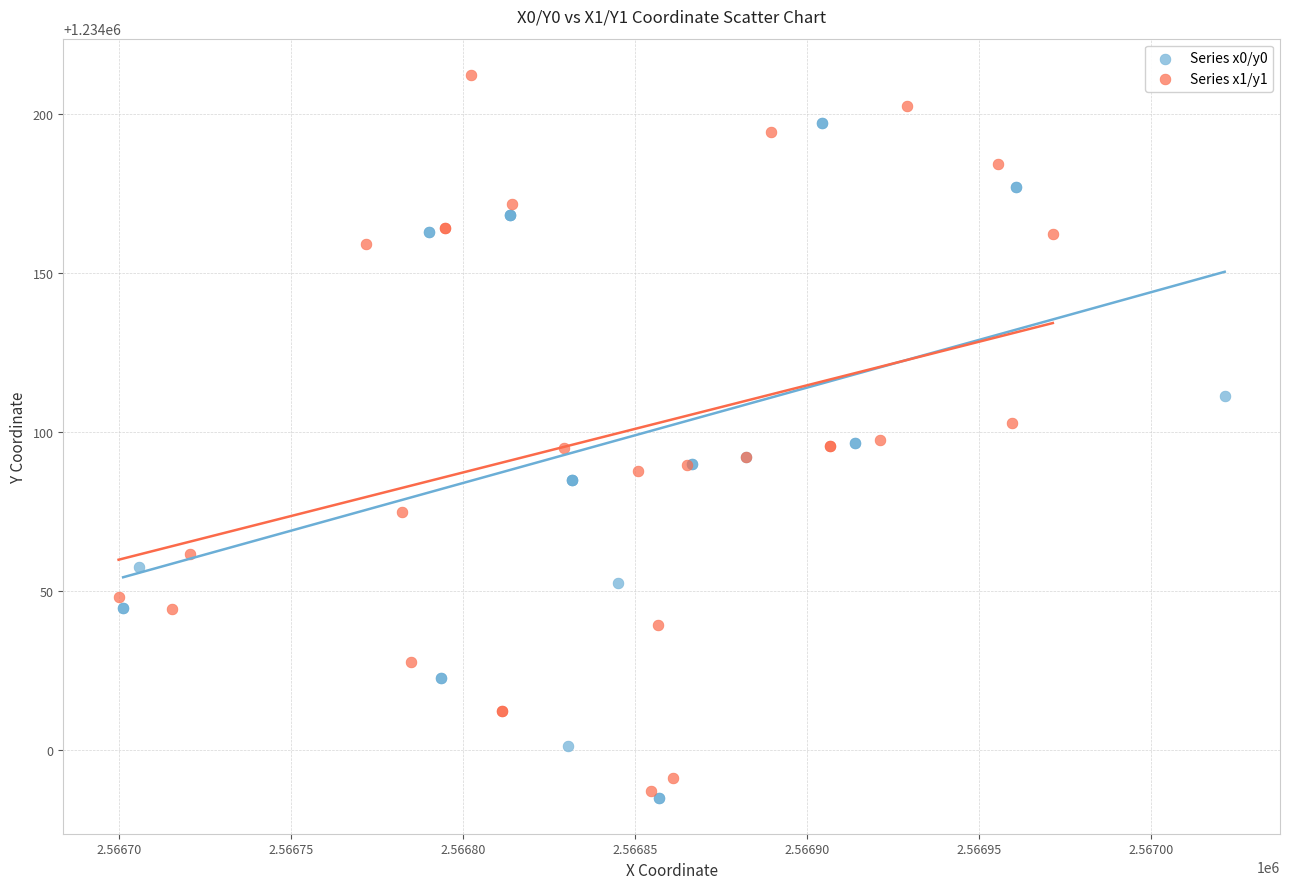

Which series contains the highest Y value?

Series x1/y1